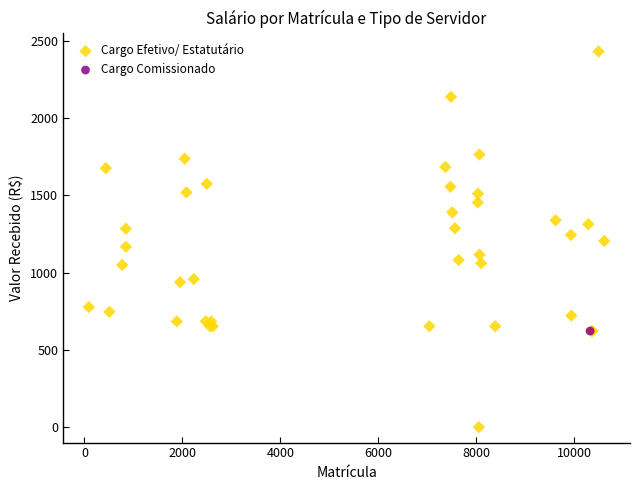

What are all the series names shown in the legend?

Cargo Efetivo/ Estatutário, Cargo Comissionado